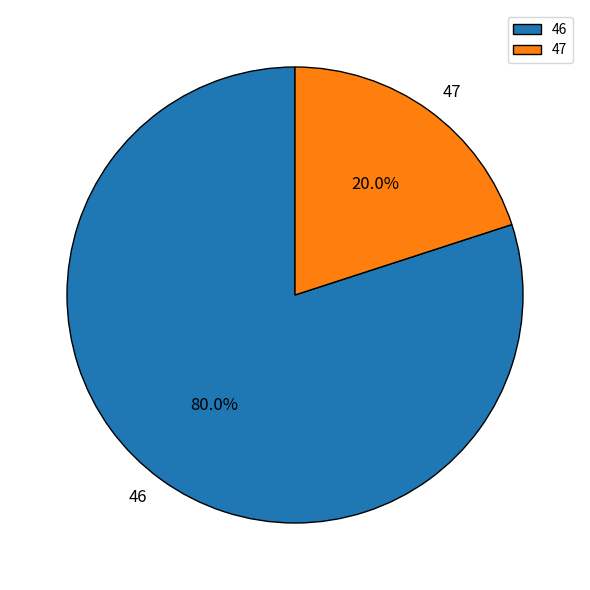

Between 46 and 47, which is larger?

46